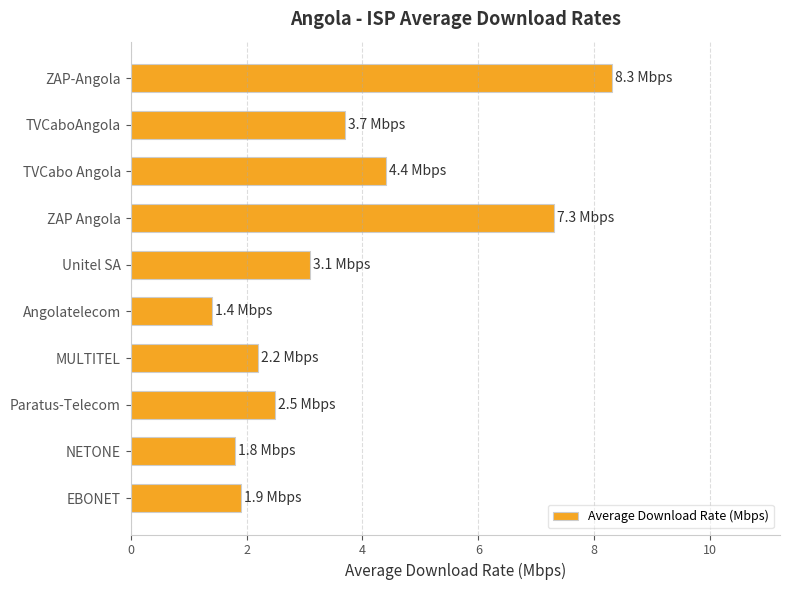

What position from the top is NETONE?

9